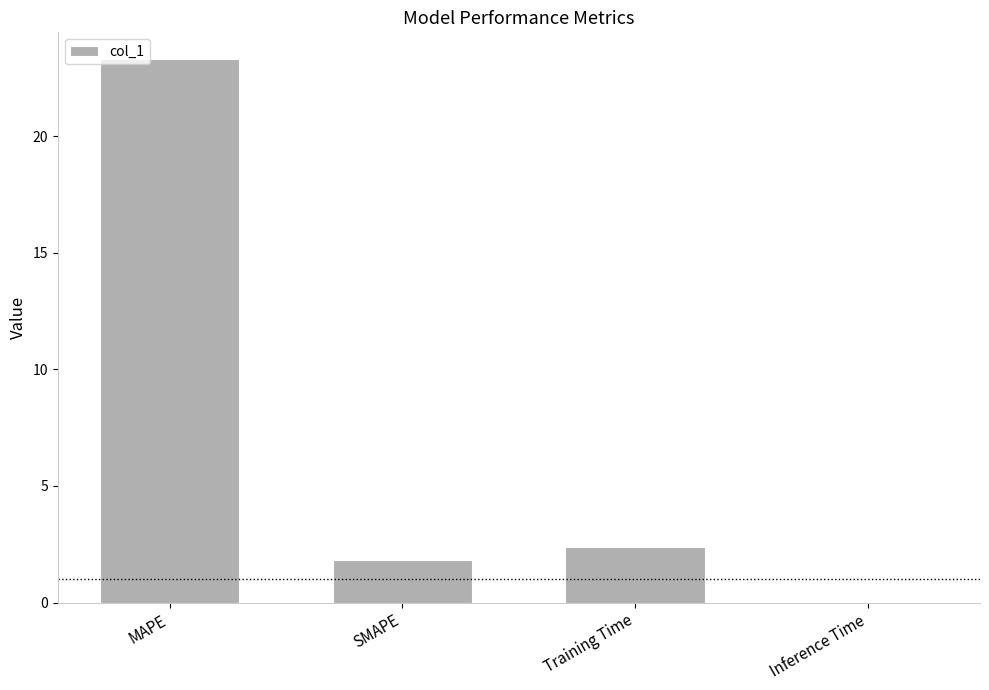

At which label does the data first exceed 2?

MAPE